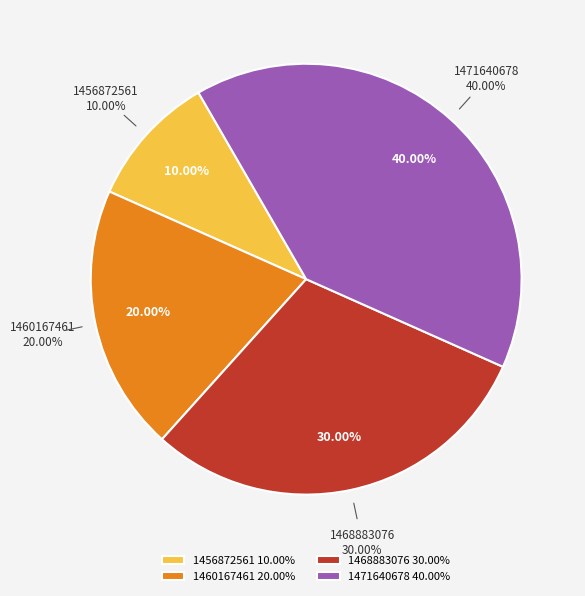

How many slices are in this pie chart?

4